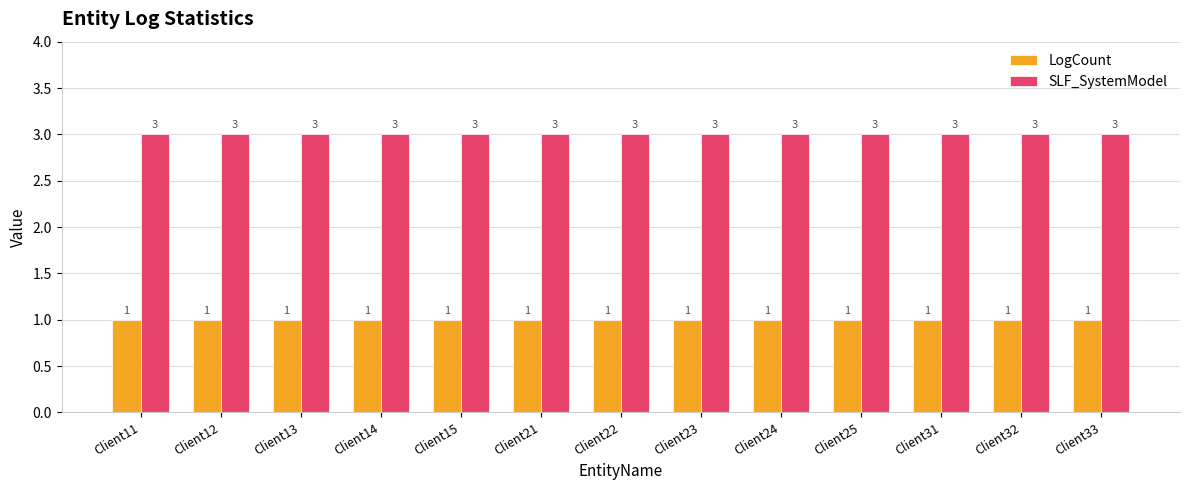

What is the minimum value for SLF_SystemModel?

3